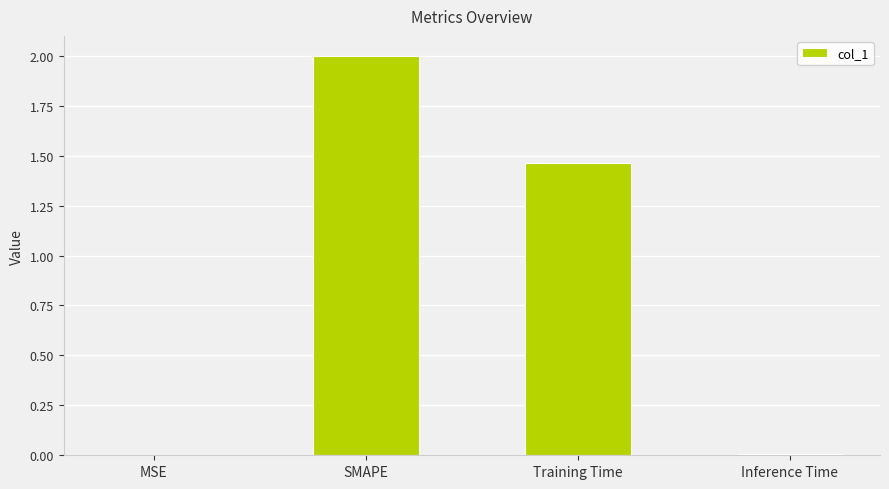

What is the maximum value shown in the chart?

2.0